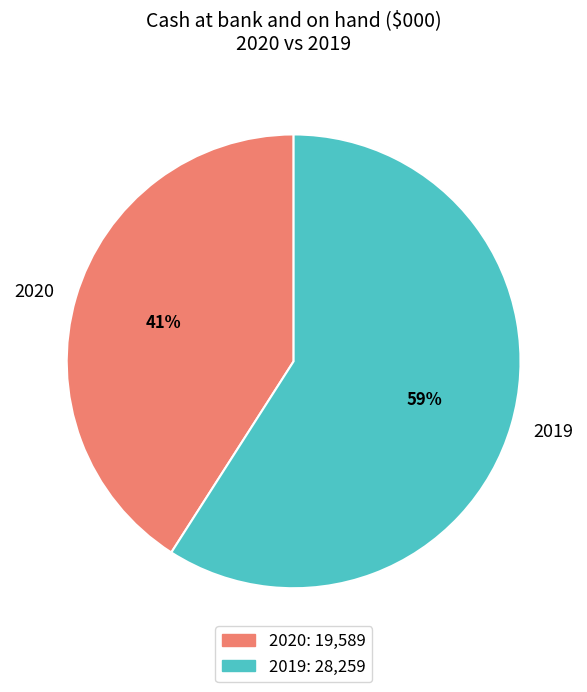

Which category accounts for the majority?

2019